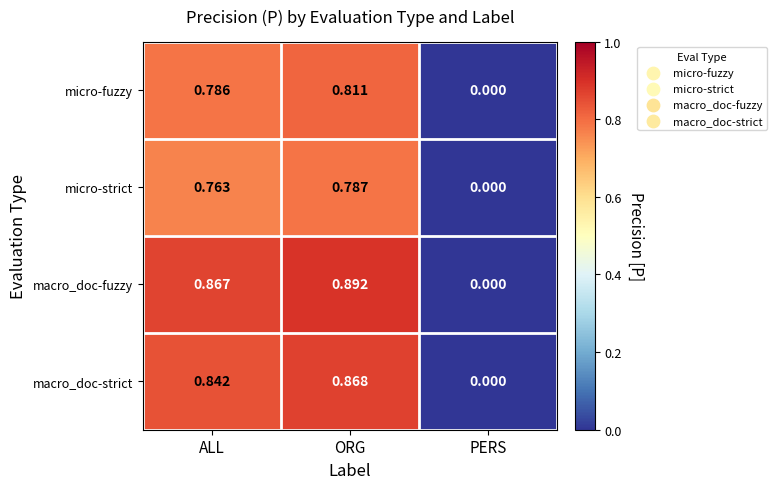

Which category has the highest value across all series?

ORG